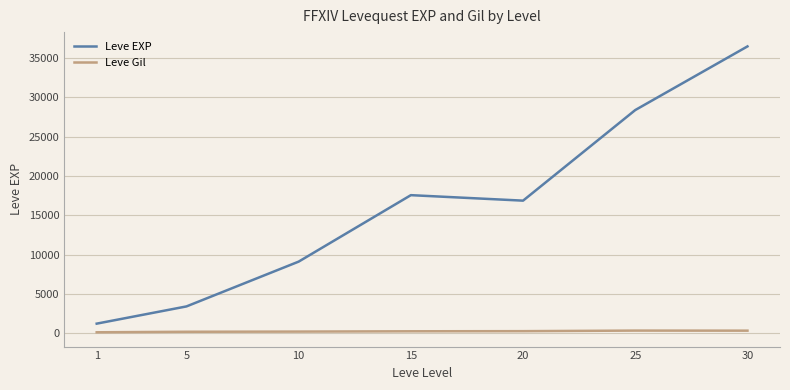

Where is the first local maximum for Leve EXP?

15